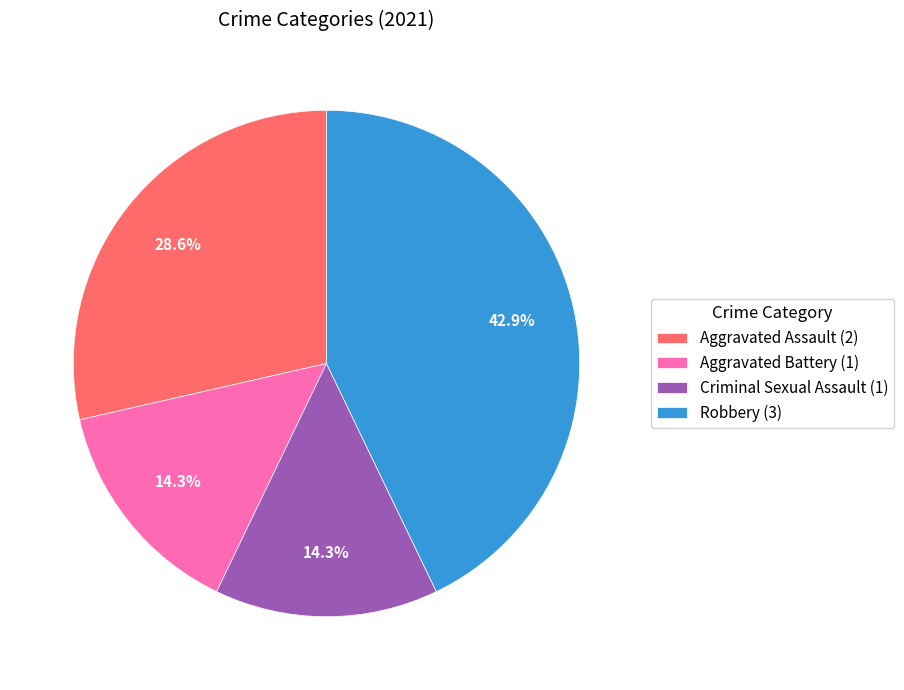

To the nearest percent, what portion does Robbery represent?

43%